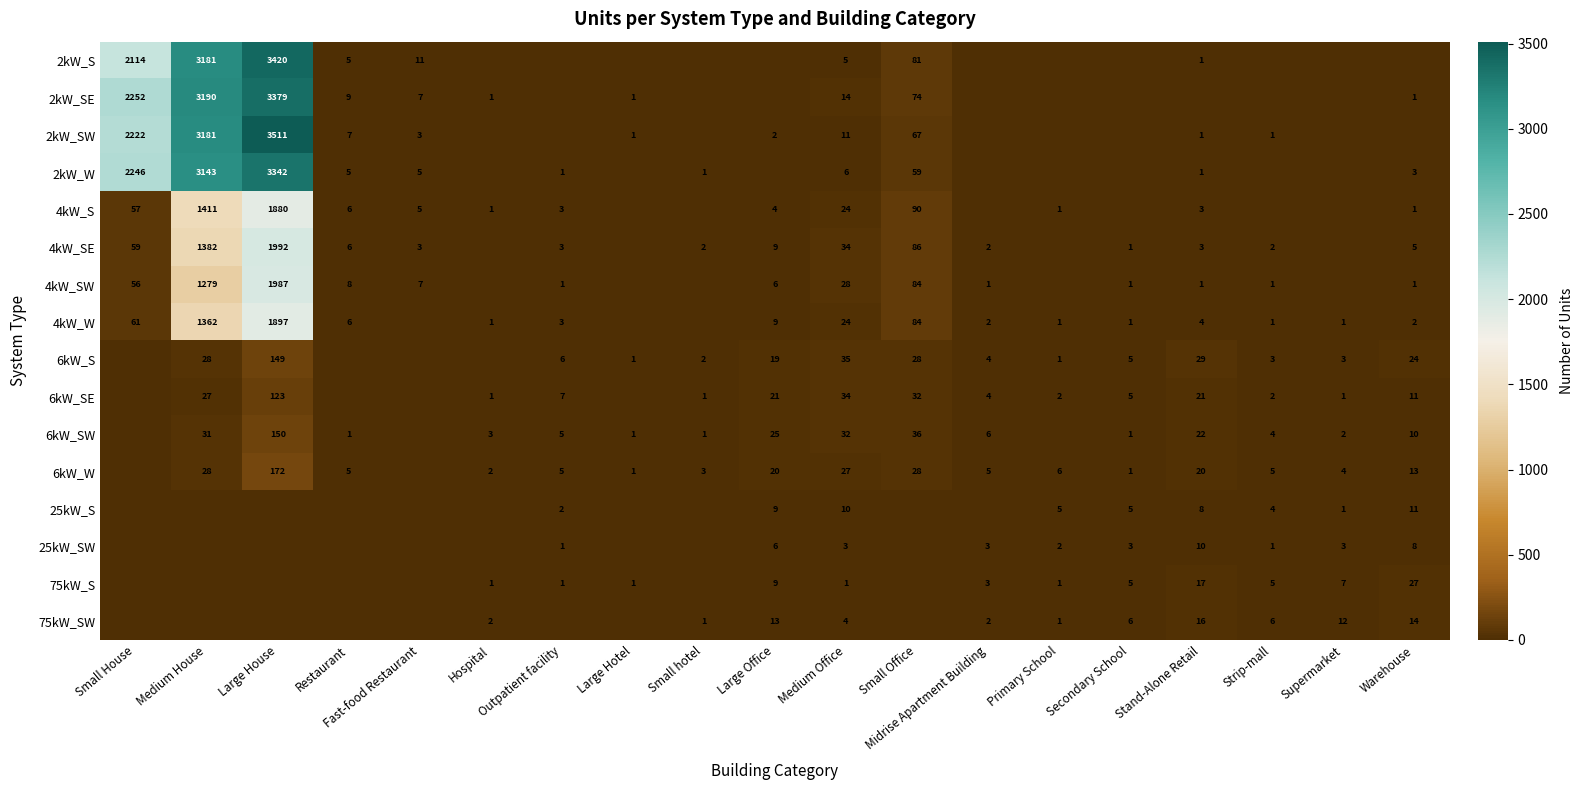

The 6kW_SW series shows 8 at Outpatient facility. True or false?

False